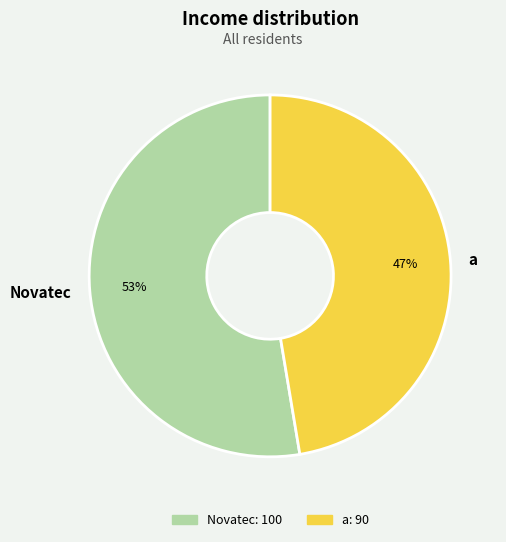

To the nearest percent, what is the average slice percentage?

50%